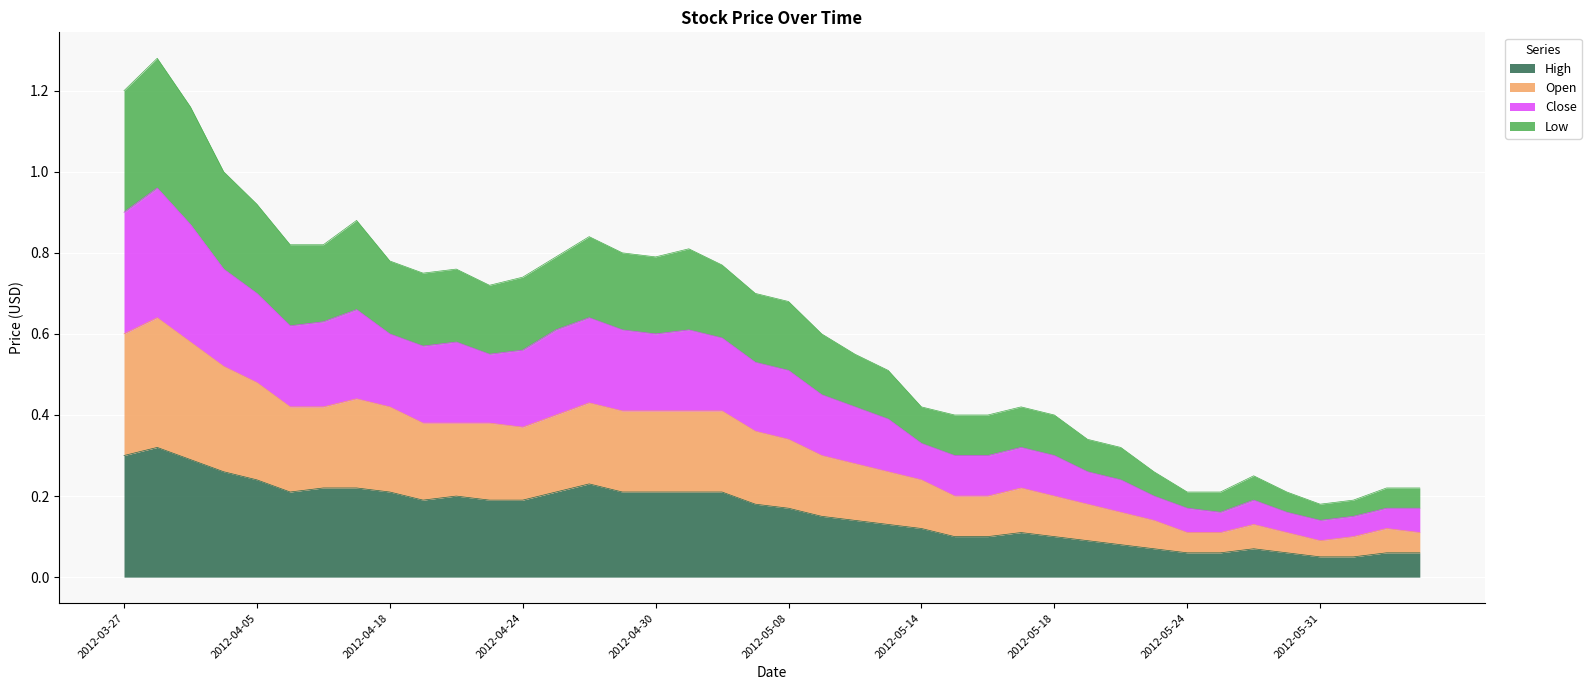

How many series are shown in this chart?

4